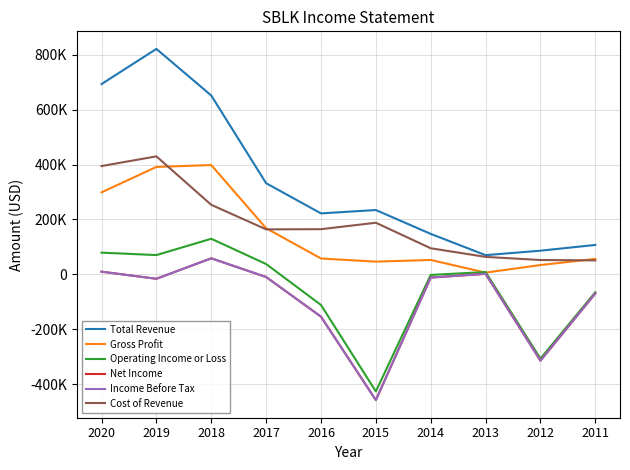

What are all the series names shown in the legend?

Total Revenue, Gross Profit, Operating Income or Loss, Net Income, Income Before Tax, Cost of Revenue